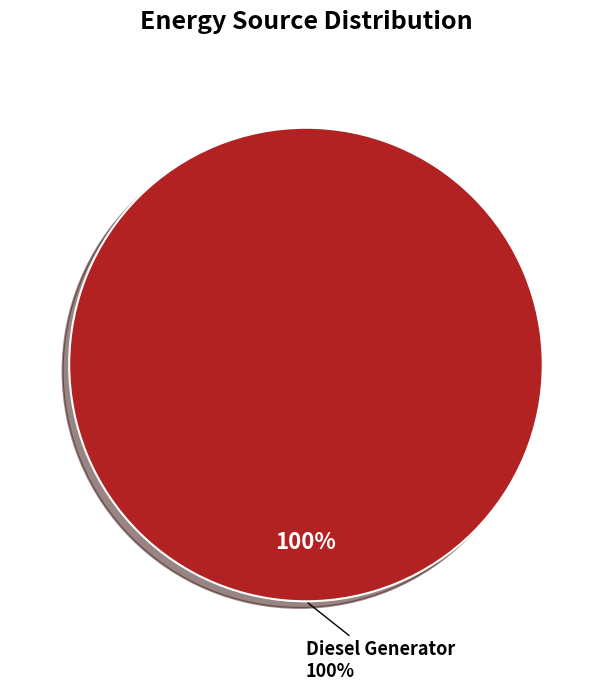

Count the number of slices in the pie.

3